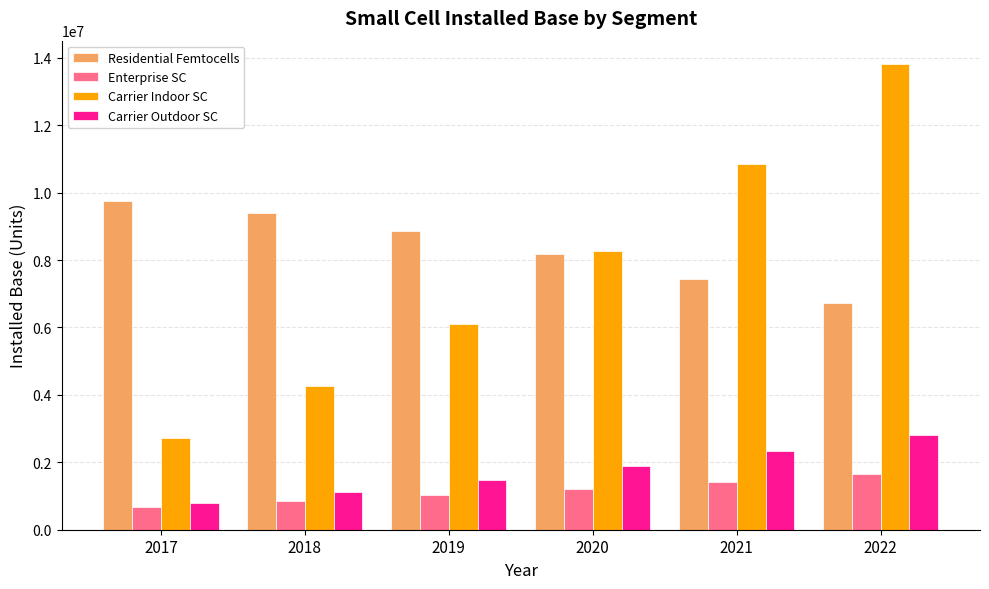

Which series has the largest total across all categories?

Residential Femtocells